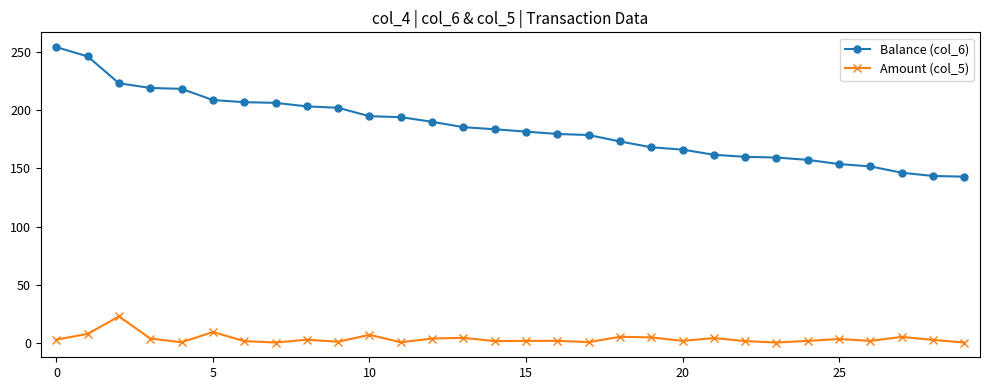

Which series has the largest total across all categories?

Balance (col_6)